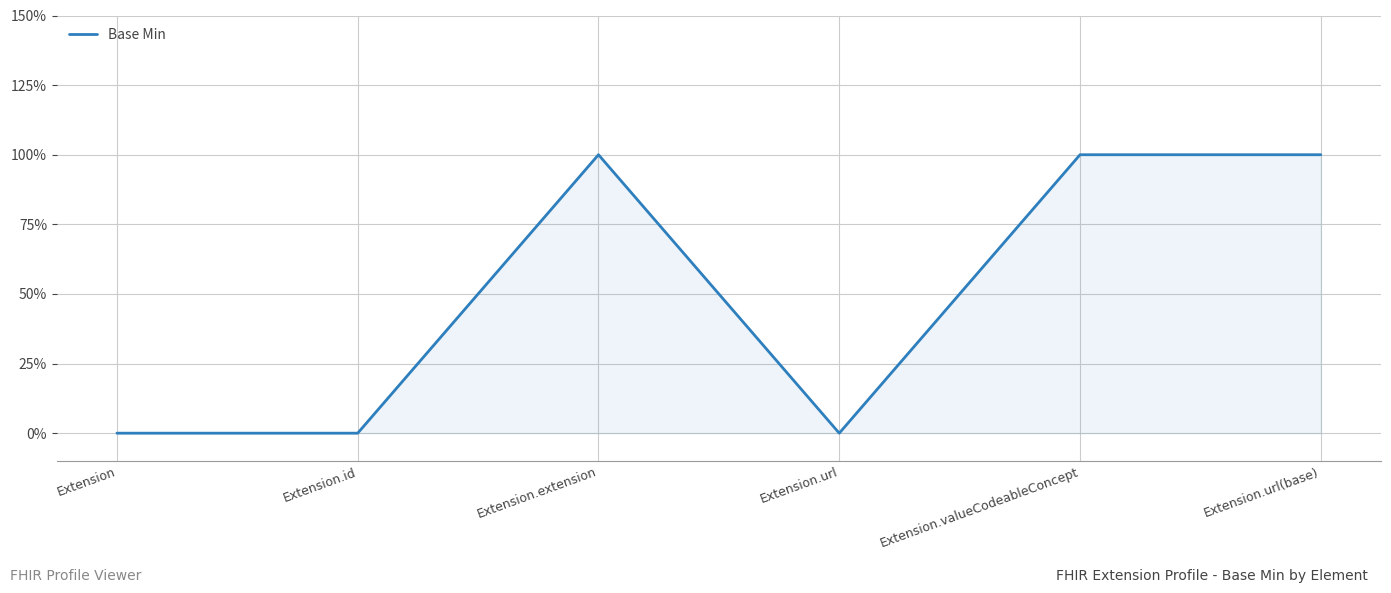

Does the chart have visible grid lines?

Yes